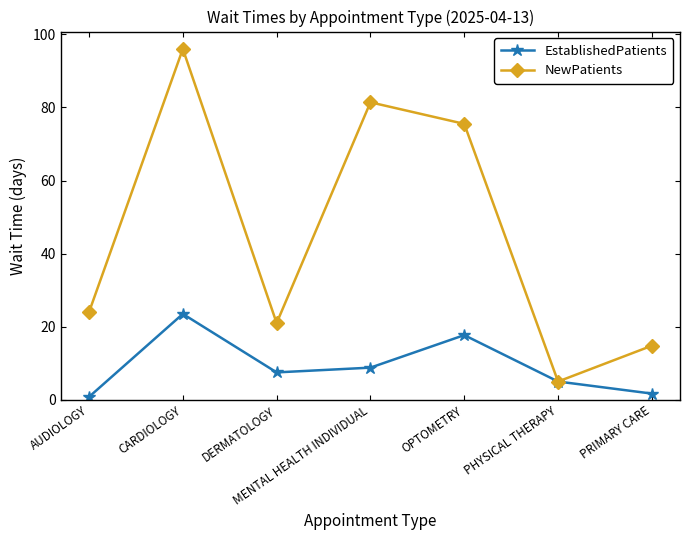

List the series in order of their peak value, highest first.

NewPatients, EstablishedPatients